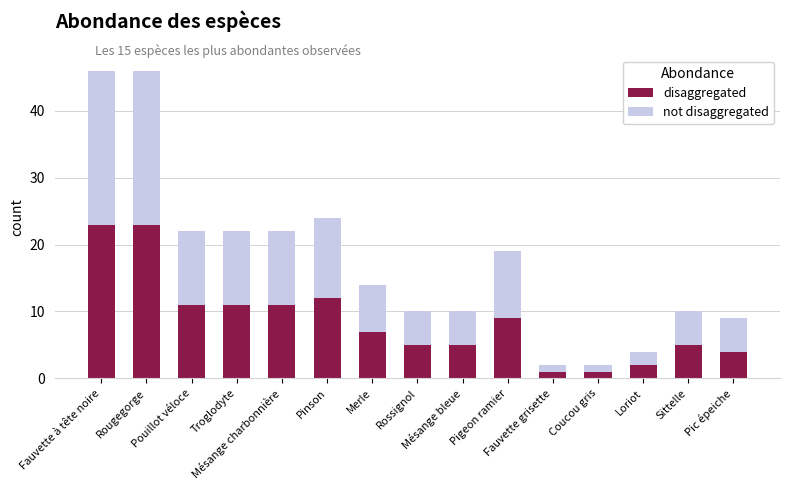

How many bars are there in total?

15